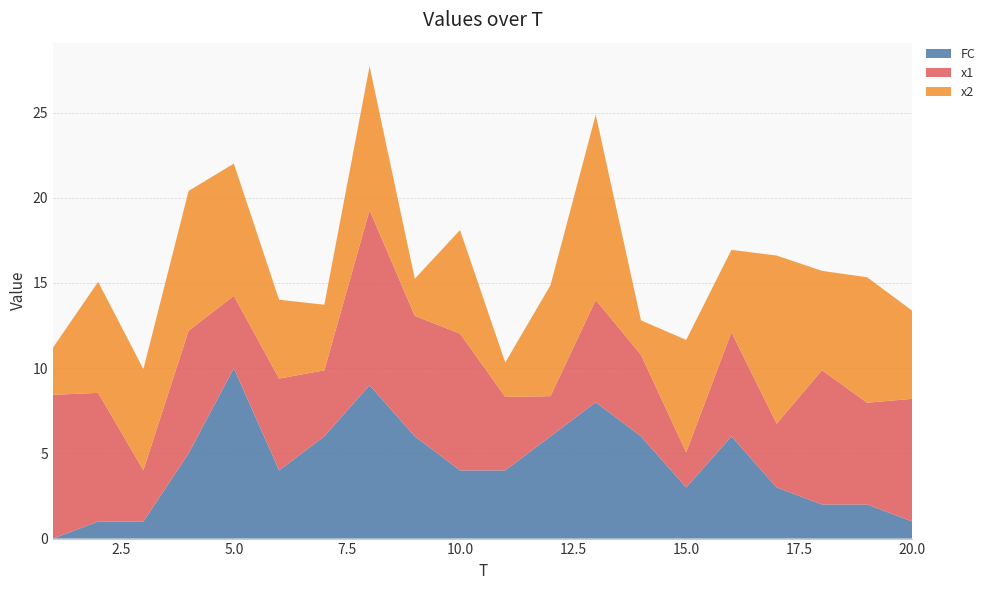

Reading right to left, what are all the values shown in this chart?

FC: 20=1.0	19=2.0	18=2.0	17=3.0	16=6.0	15=3.0	14=6.0	13=8.0	12=6.0	11=4.0	10=4.0	9=6.0	8=9.0	7=6.0	6=4.0	5=10.0	4=5.0	3=1.0	2=1.0	1=0.0
x1: 20=7.2	19=6.0	18=7.9	17=3.7	16=6.1	15=2.1	14=4.8	13=6.0	12=2.4	11=4.3	10=8.0	9=7.1	8=10.3	7=3.9	6=5.4	5=4.2	4=7.2	3=3.0	2=7.6	1=8.4
x2: 20=5.2	19=7.4	18=5.8	17=9.9	16=4.8	15=6.6	14=2.0	13=10.9	12=6.5	11=2.0	10=6.1	9=2.2	8=8.4	7=3.9	6=4.6	5=7.8	4=8.2	3=5.9	2=6.5	1=2.8